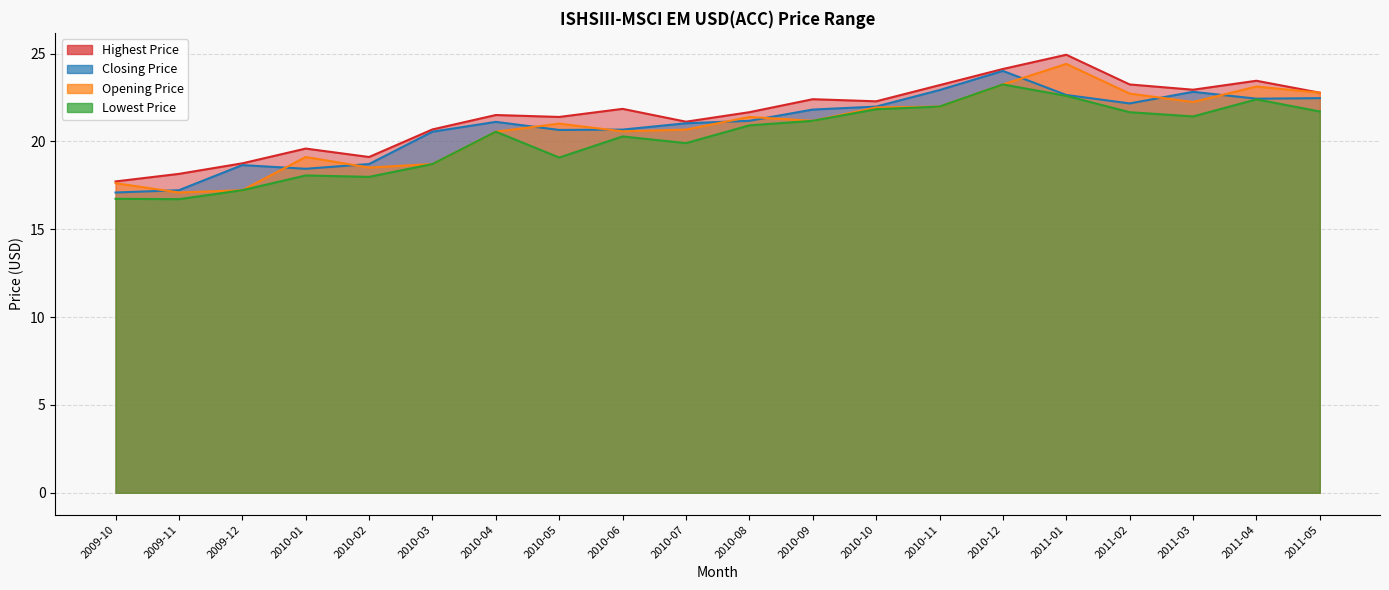

Where is the first local minimum for Highest Price?

2010-02